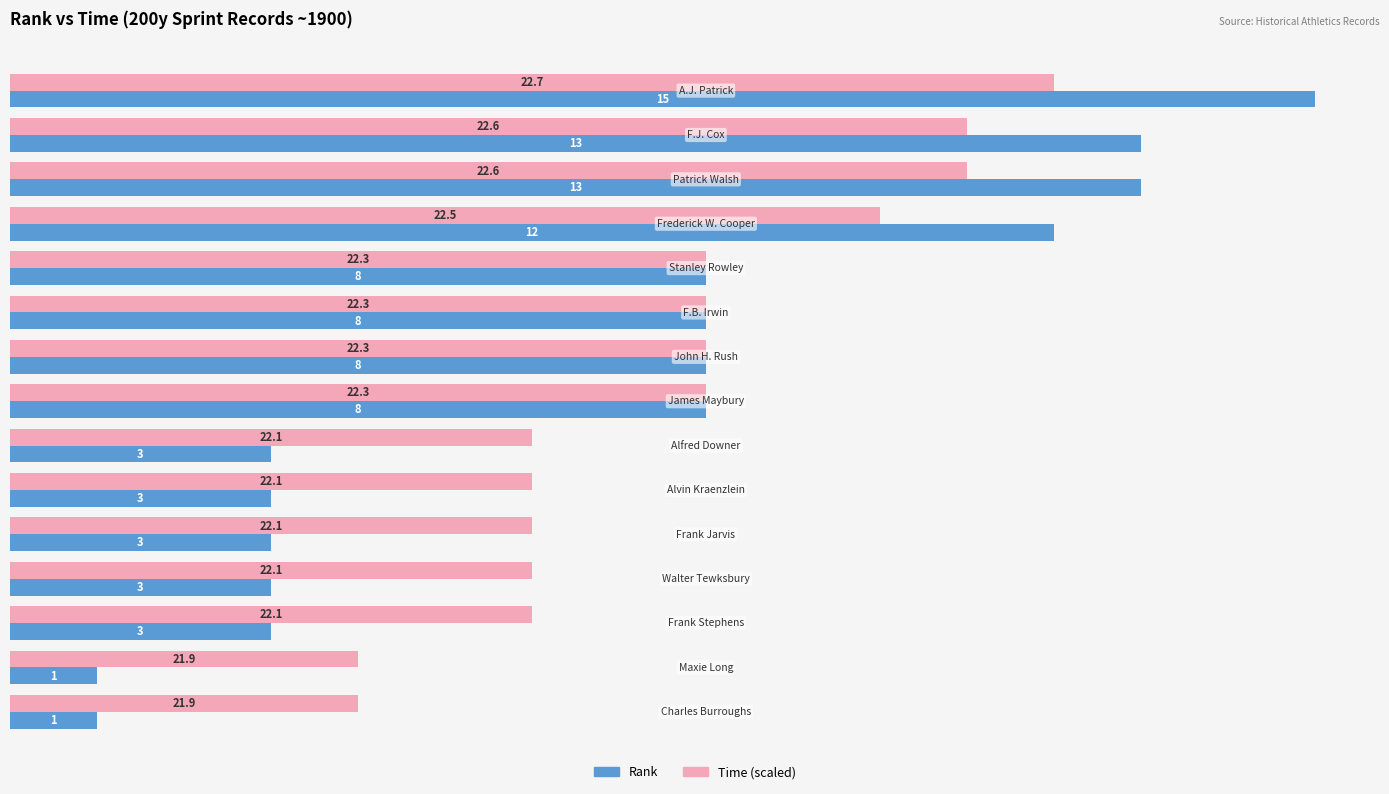

Which series has the largest total across all categories?

Time (scaled)